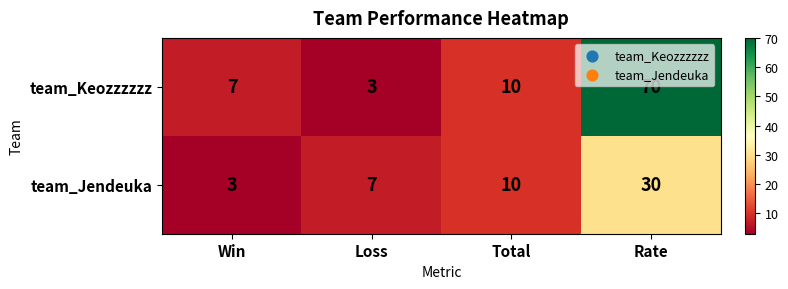

Which series changed the most between Win and Rate?

team_Keozzzzzz